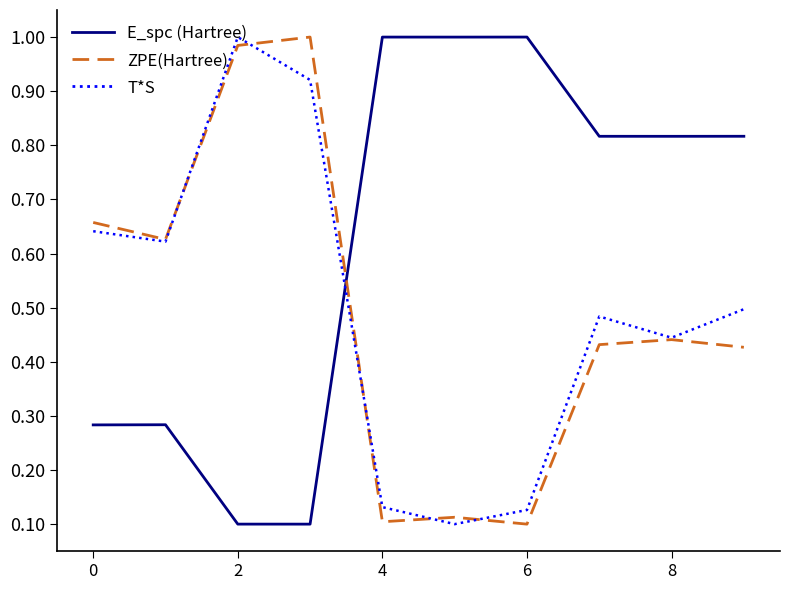

Which series has the largest total across all categories?

E_spc (Hartree)